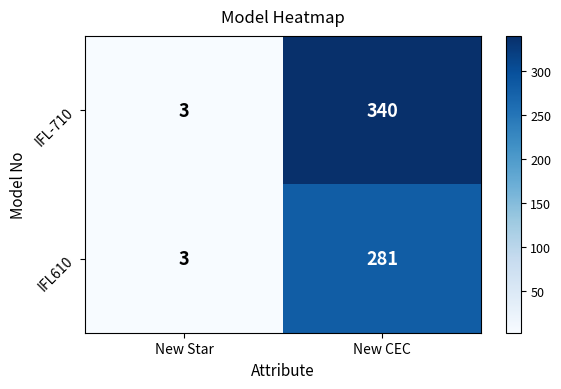

Reading right to left, transcribe all the data shown in this chart.

IFL-710: 340	3
IFL610: 281	3